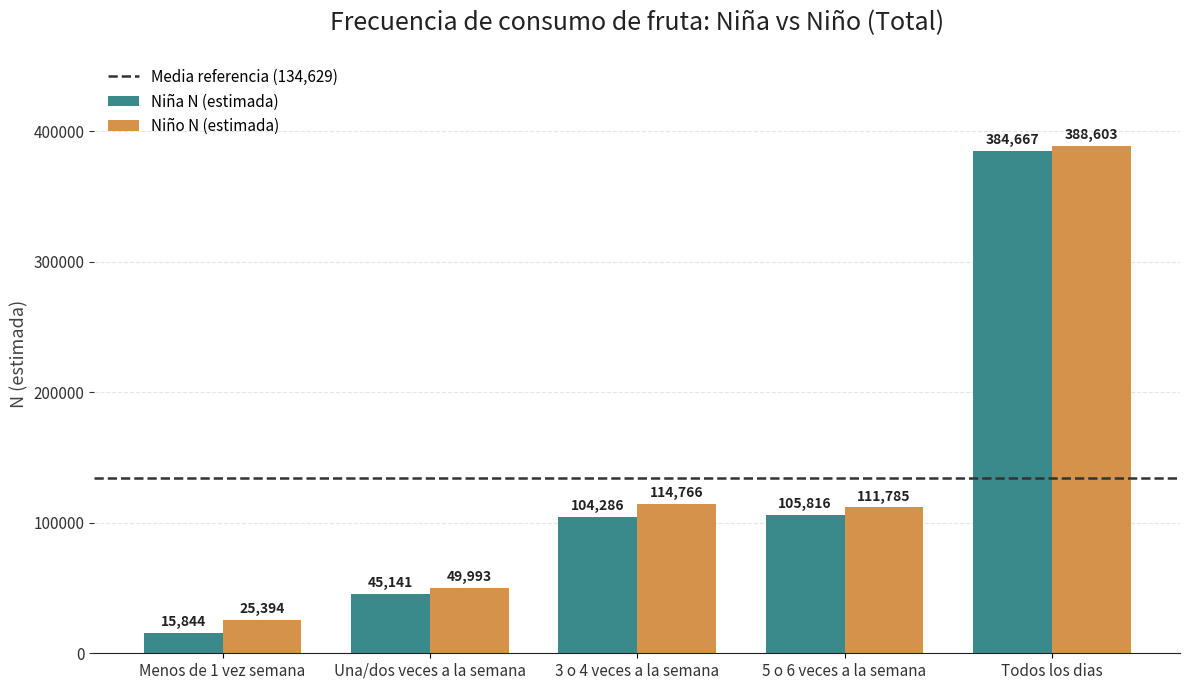

At which category does the chart reach its minimum across all series?

Menos de 1 vez semana